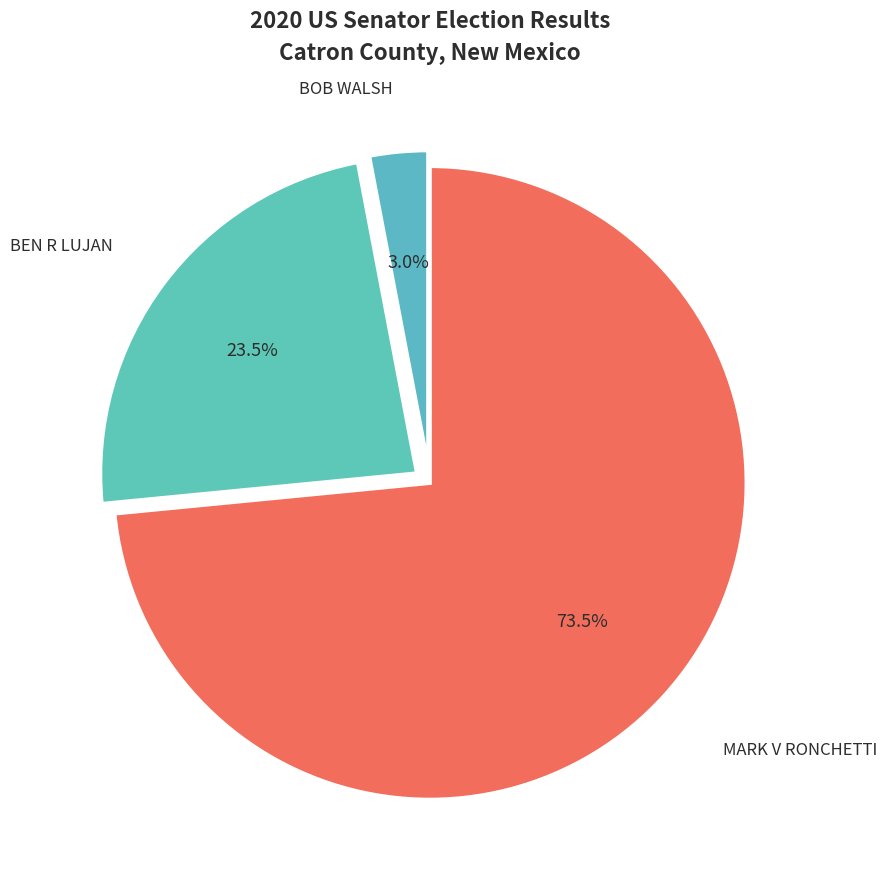

Which has a higher value, MARK V RONCHETTI or BOB WALSH?

MARK V RONCHETTI